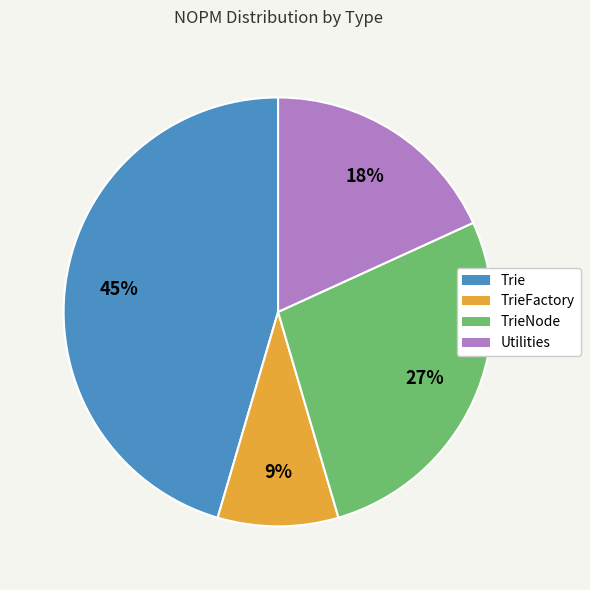

Is there a majority slice in this chart?

No